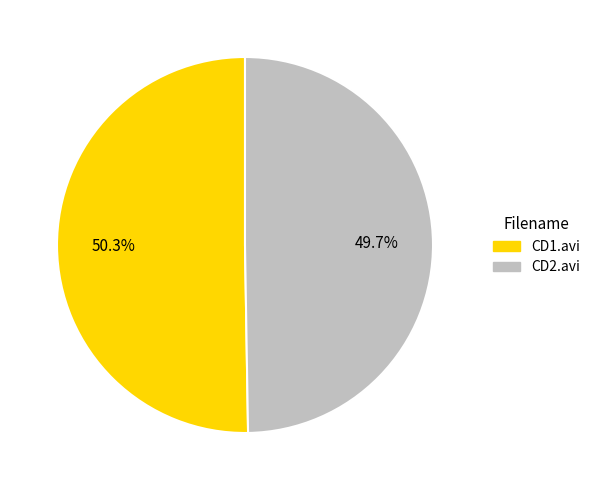

Is there a majority slice in this chart?

Yes